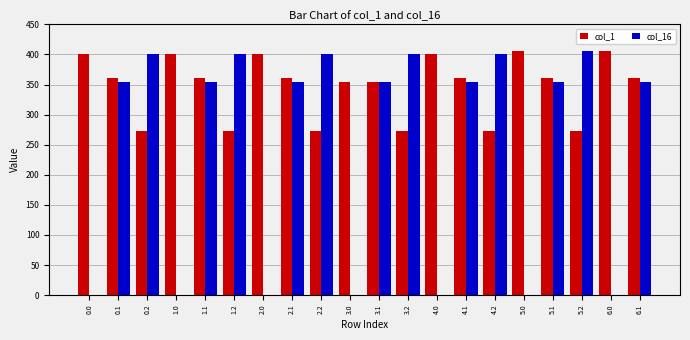

What is the total value across all series at 2.0?

400.0